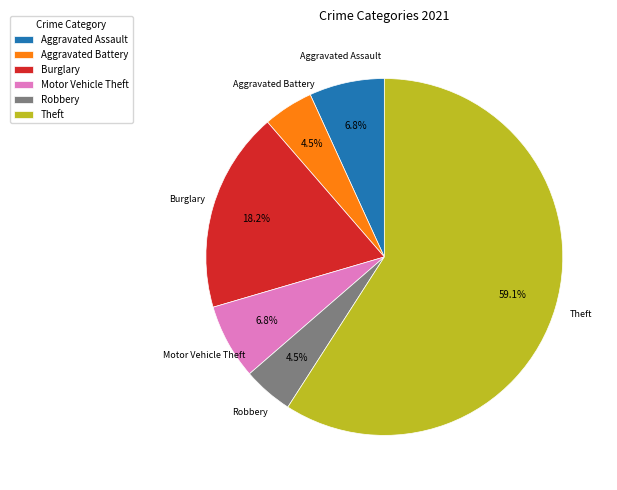

Do Motor Vehicle Theft and Theft together represent more than half of the pie?

Yes